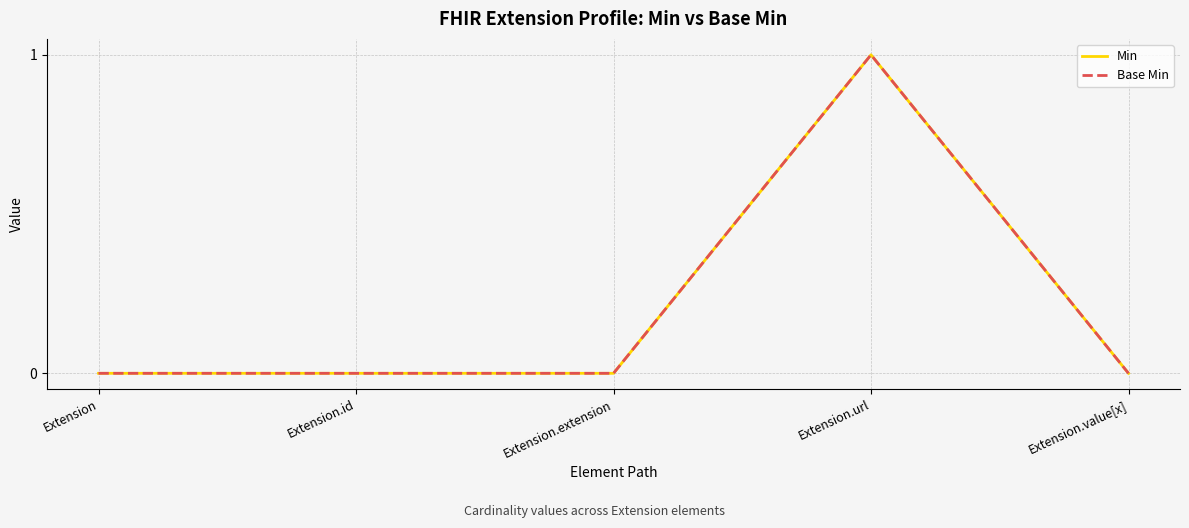

In Base Min, how many points are higher than both neighbors (excluding endpoints)?

1